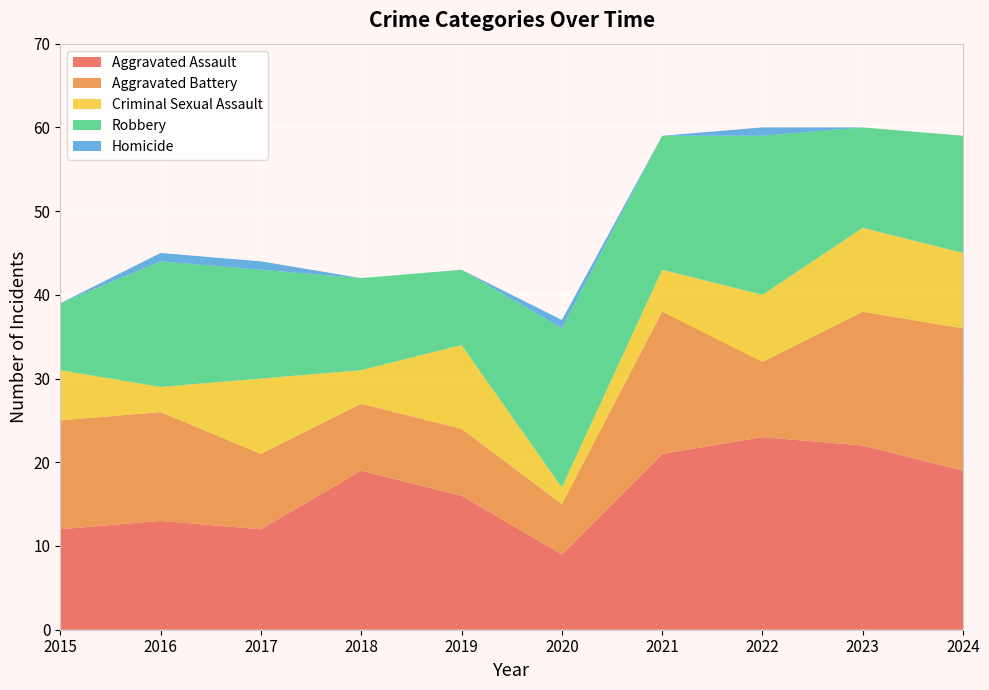

Reading right to left, transcribe all the data shown in this chart.

Aggravated Assault: 2024=19	2023=22	2022=23	2021=21	2020=9	2019=16	2018=19	2017=12	2016=13	2015=12
Aggravated Battery: 2024=17	2023=16	2022=9	2021=17	2020=6	2019=8	2018=8	2017=9	2016=13	2015=13
Criminal Sexual Assault: 2024=9	2023=10	2022=8	2021=5	2020=2	2019=10	2018=4	2017=9	2016=3	2015=6
Robbery: 2024=14	2023=12	2022=19	2021=16	2020=19	2019=9	2018=11	2017=13	2016=15	2015=8
Homicide: 2024=0	2023=0	2022=1	2021=0	2020=1	2019=0	2018=0	2017=1	2016=1	2015=0